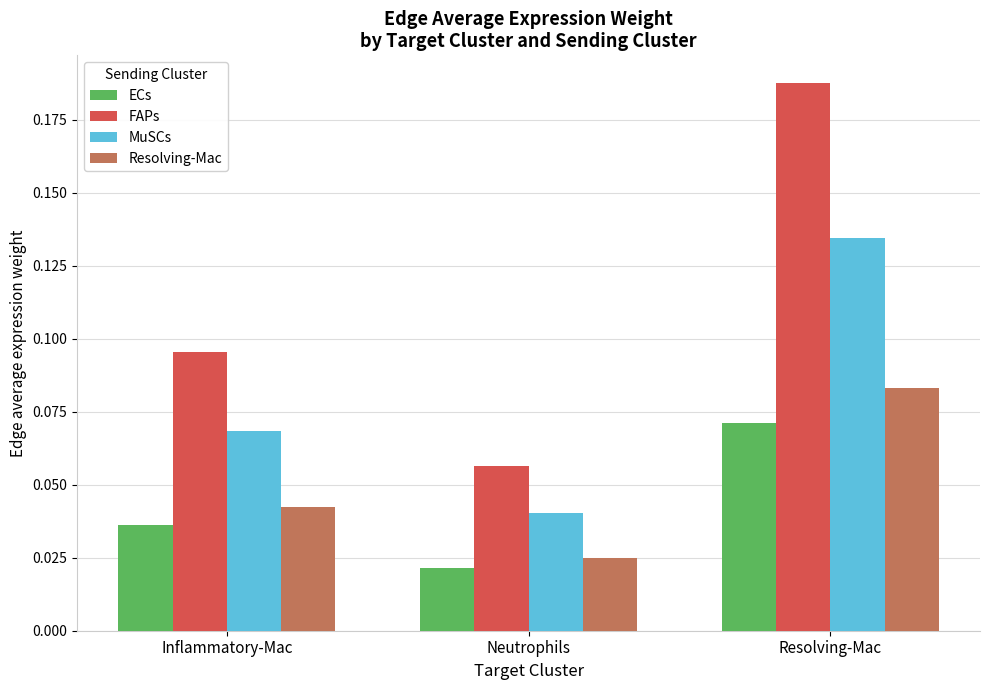

List the labels in order of Resolving-Mac value, largest first.

Resolving-Mac, Inflammatory-Mac, Neutrophils